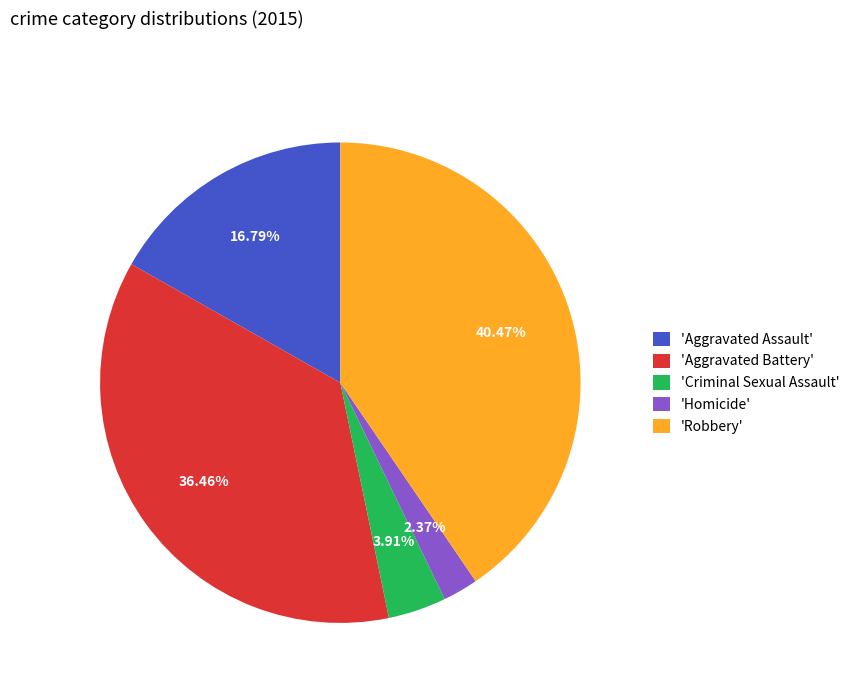

Between 'Robbery' and 'Criminal Sexual Assault', which is larger?

'Robbery'